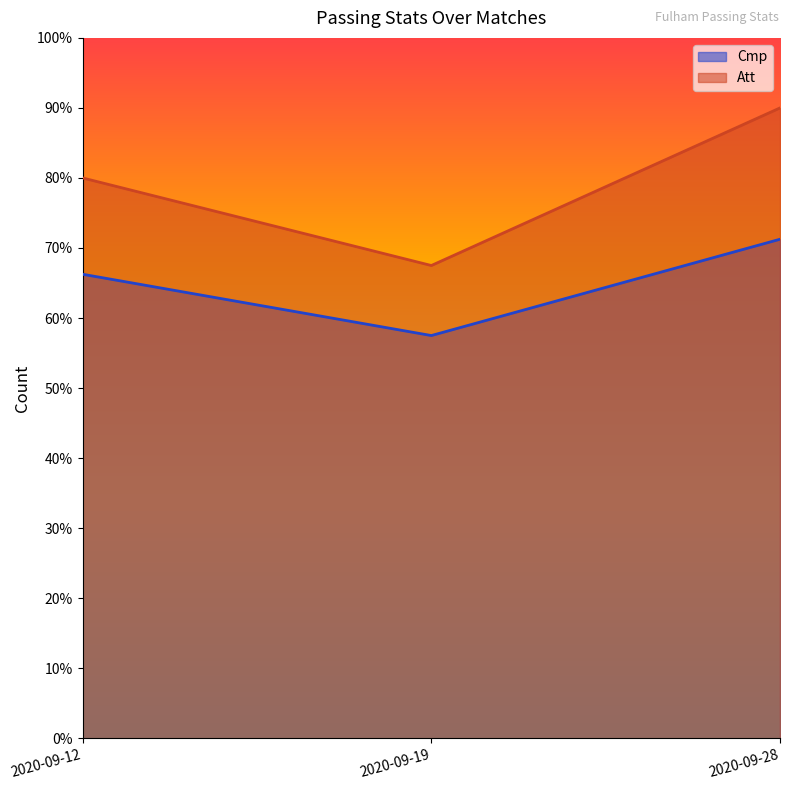

The value of Att at 2020-09-19 is 90.0. True or false?

False